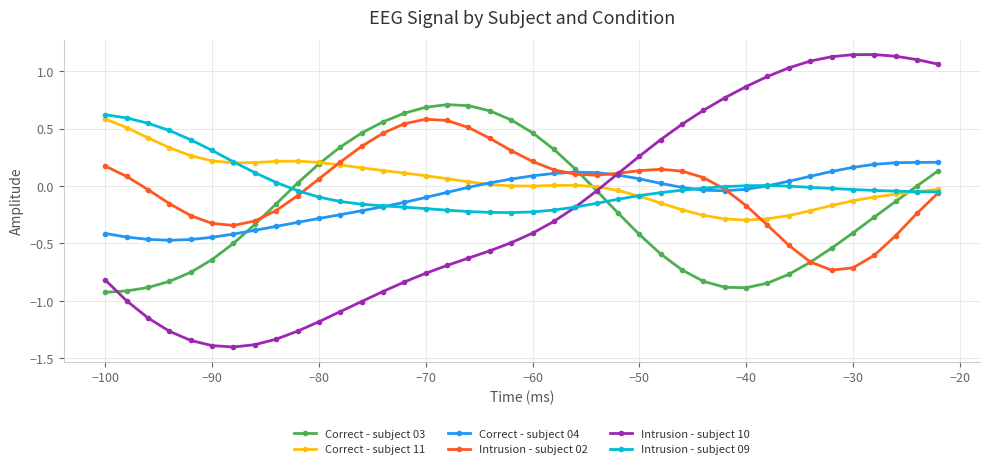

True or false: Intrusion - subject 10 has more than 0 interior local peaks.

True